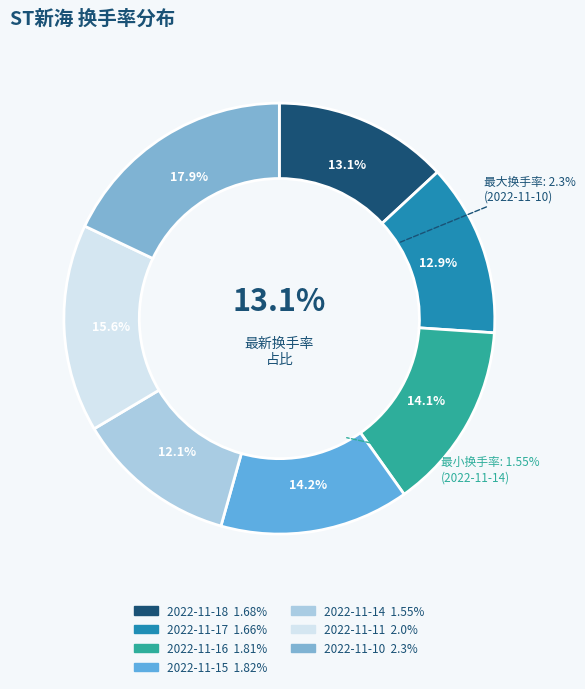

To the nearest percent, what portion does 2022-11-14 represent?

12%